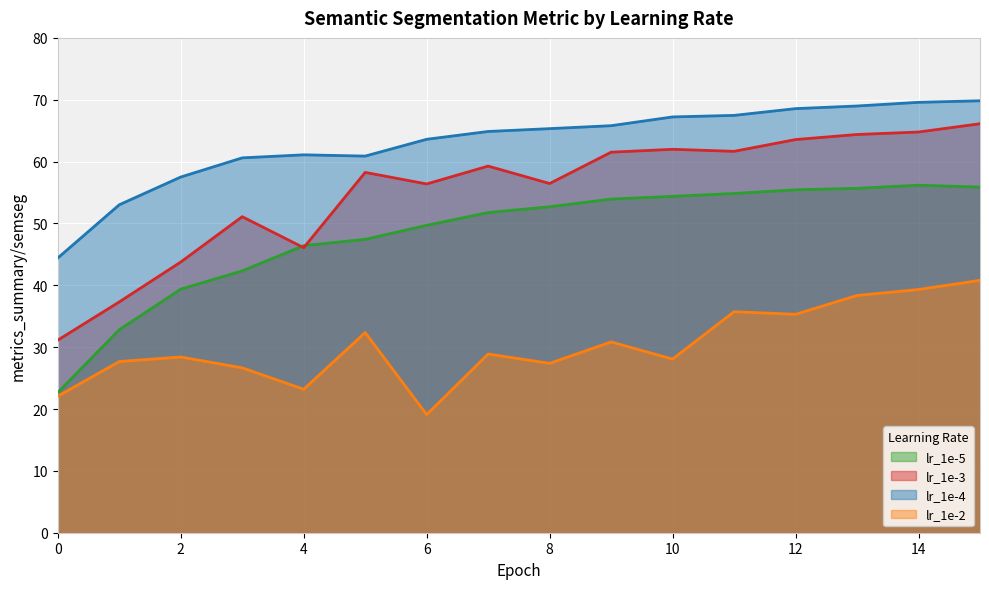

What is the difference between the lr_1e-5 values at 0 and 1?

10.2